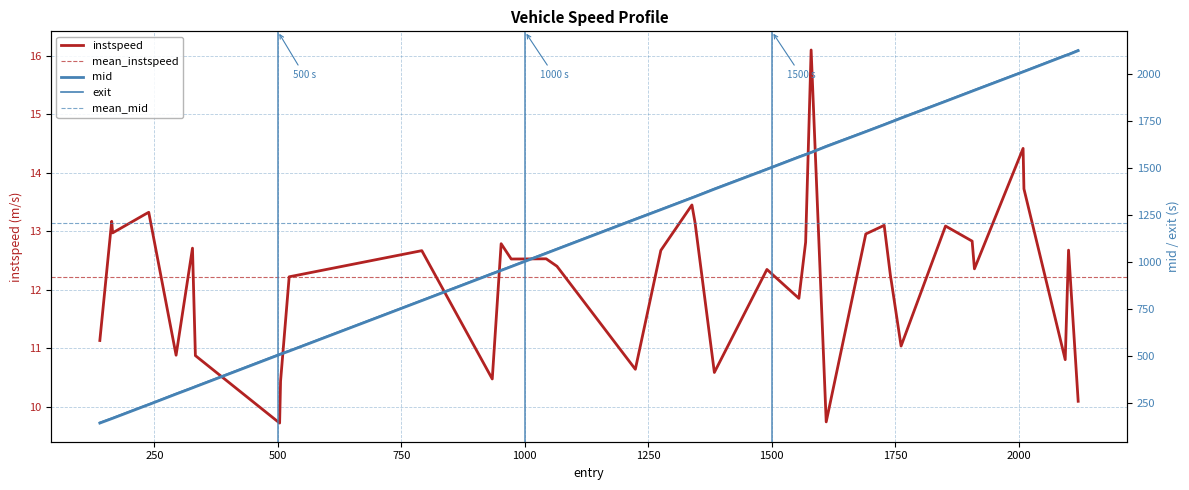

True or false: entry_norm and instspeed cross at least once.

False